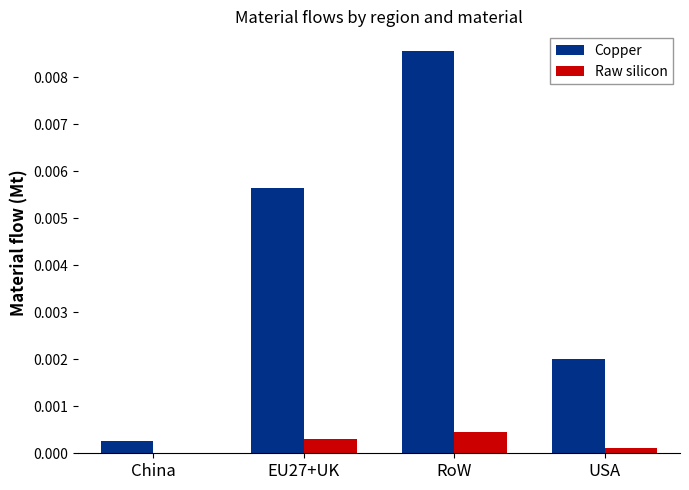

Is it true that Copper equals 0.0 at EU27+UK?

True